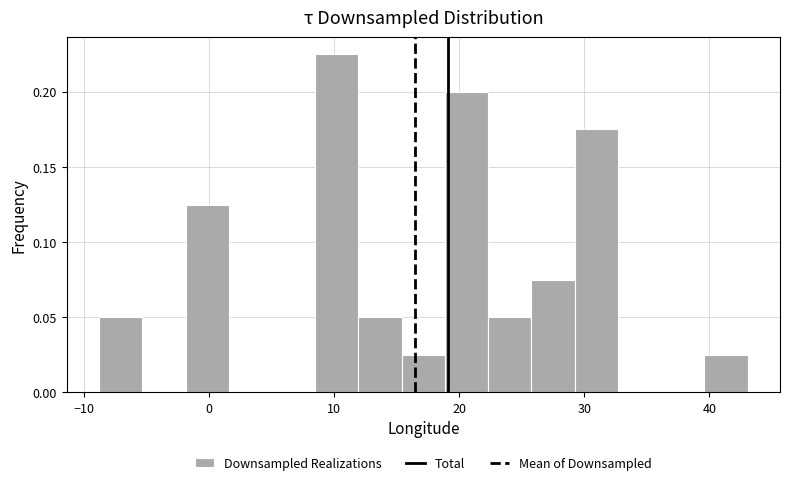

Around what value on the x-axis is the tallest bar? Give the approximate position of its centre, as read against the axis.

10